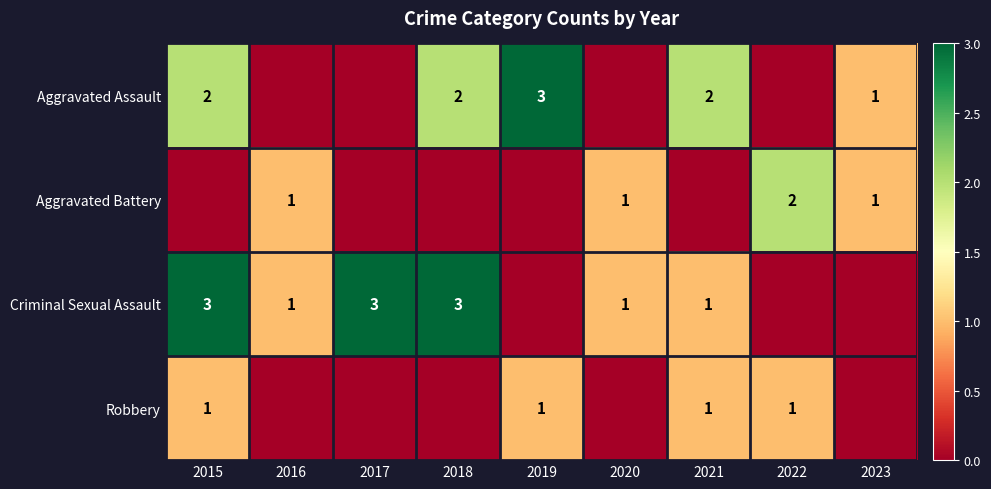

The value of Robbery at 2022 is 1. True or false?

True